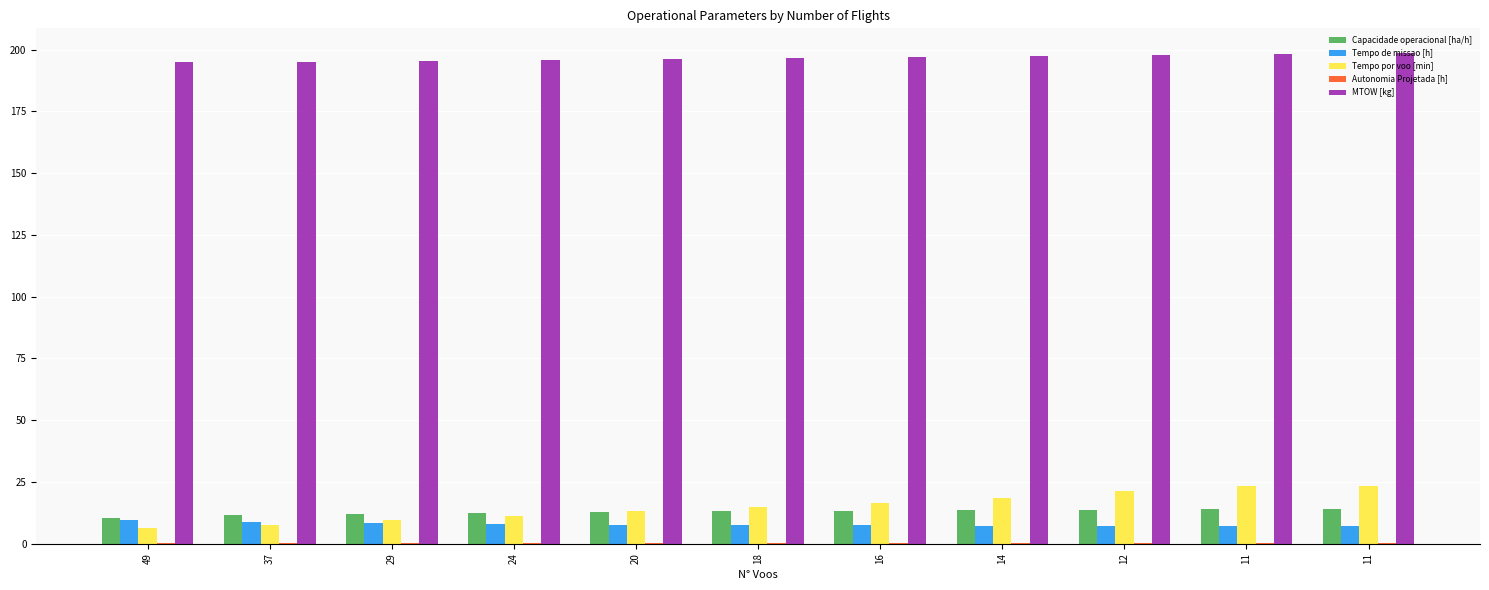

Reading left to right, transcribe all the data shown in this chart.

Capacidade operacional [ha/h]: 49=10.6	37=11.4	29=12.1	24=12.6	20=13.0	18=13.1	16=13.3	14=13.6	12=13.8	11=13.9	11=13.9
Tempo de missao [h]: 49=9.5	37=8.7	29=8.2	24=8.0	20=7.7	18=7.7	16=7.5	14=7.4	12=7.2	11=7.2	11=7.2
Tempo por voo [min]: 49=6.2	37=7.8	29=9.5	24=11.3	20=13.2	18=14.8	16=16.3	14=18.5	12=21.3	11=23.2	11=23.2
Autonomia Projetada [h]: 49=0.1	37=0.1	29=0.1	24=0.2	20=0.2	18=0.2	16=0.2	14=0.2	12=0.3	11=0.3	11=0.3
MTOW [kg]: 49=194.8	37=195.2	29=195.6	24=195.9	20=196.3	18=196.7	16=197.1	14=197.5	12=197.9	11=198.3	11=198.7